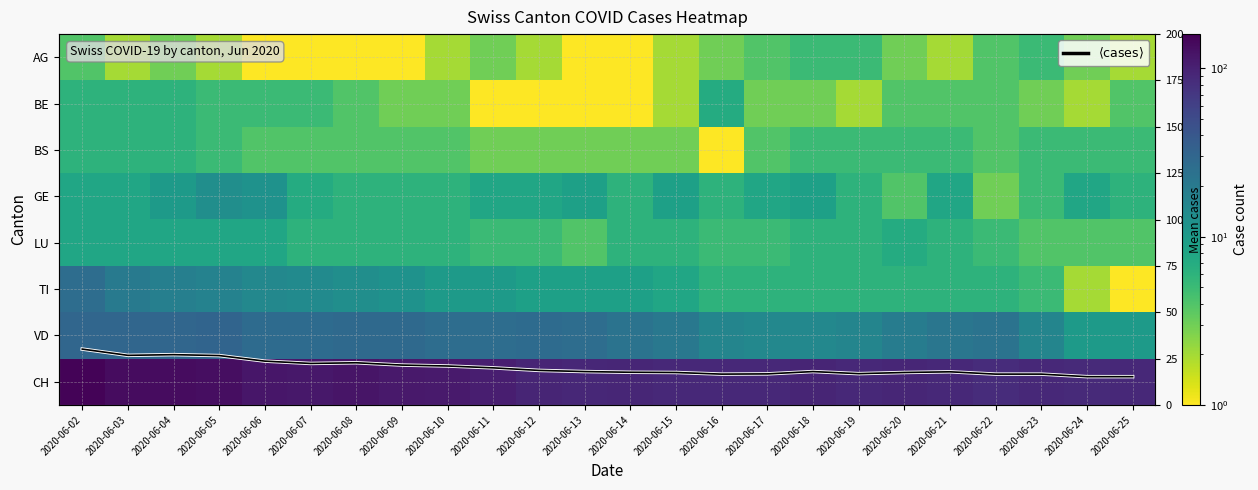

At how many categories does at least one series exceed 99?

10